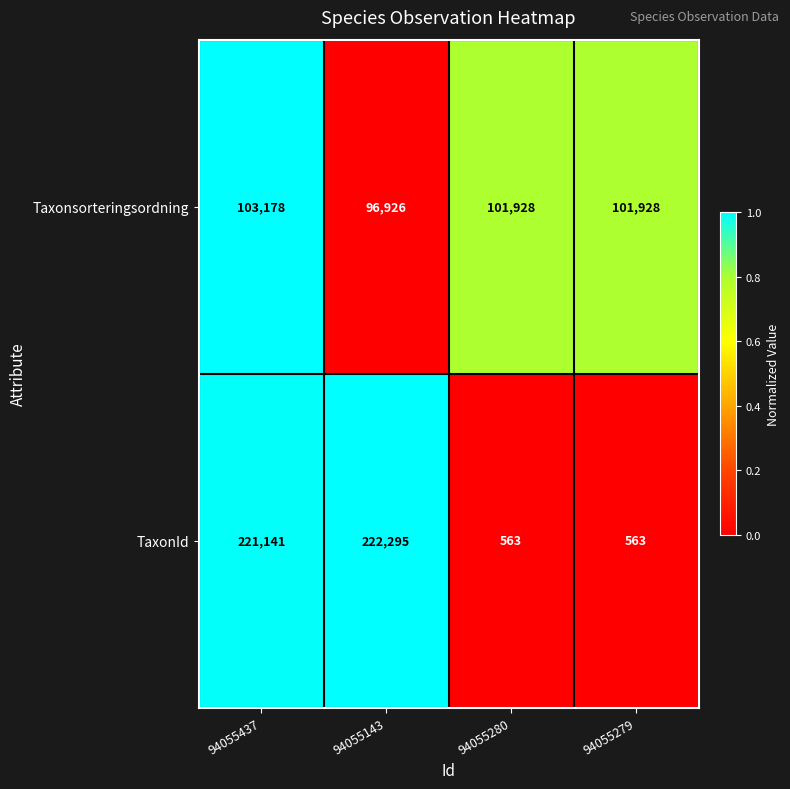

Which series has the largest total across all categories?

TaxonId